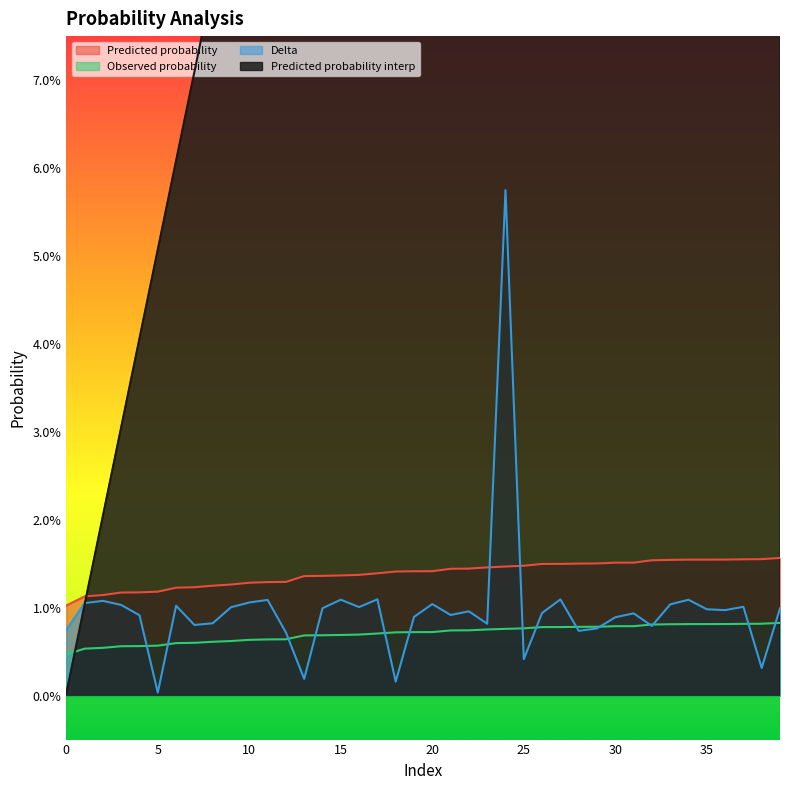

How many interior local valleys does the Delta series have?

12